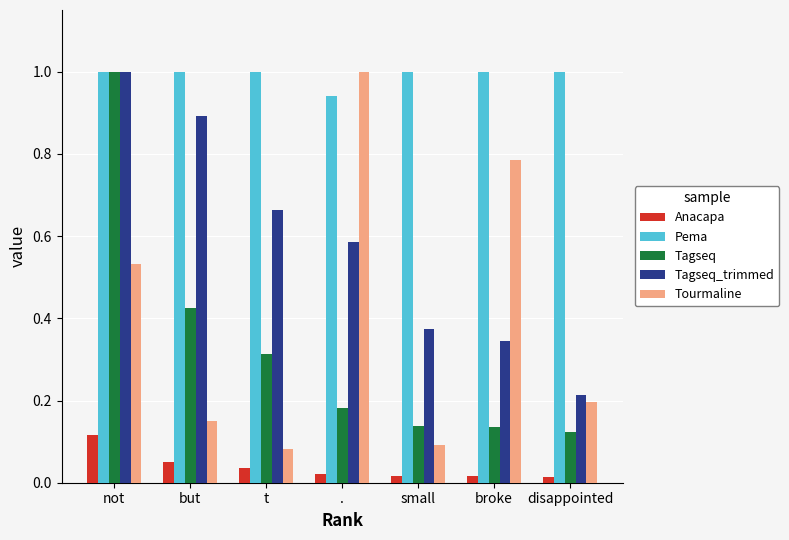

What is the label of the 5th bar from the left?

small